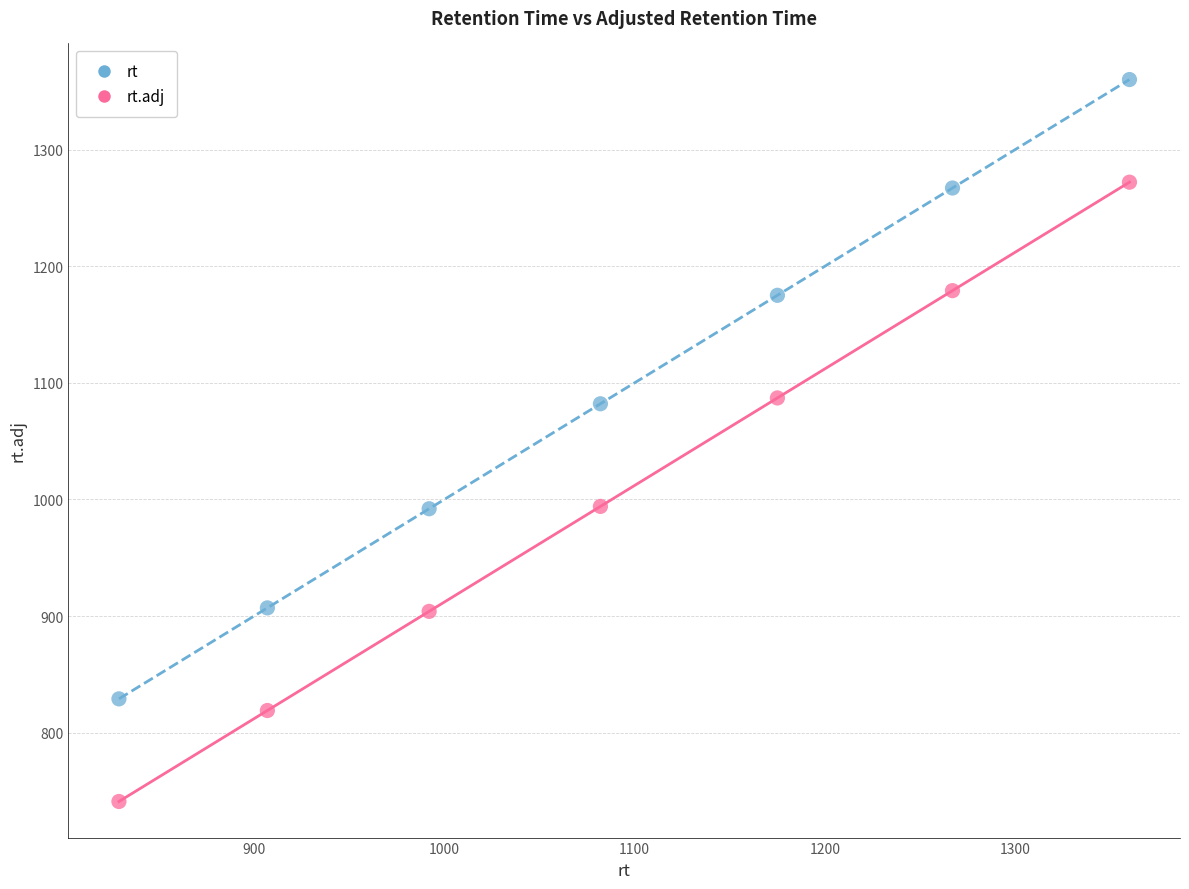

Across all data points, what is the range of X values (max minus min)?

531